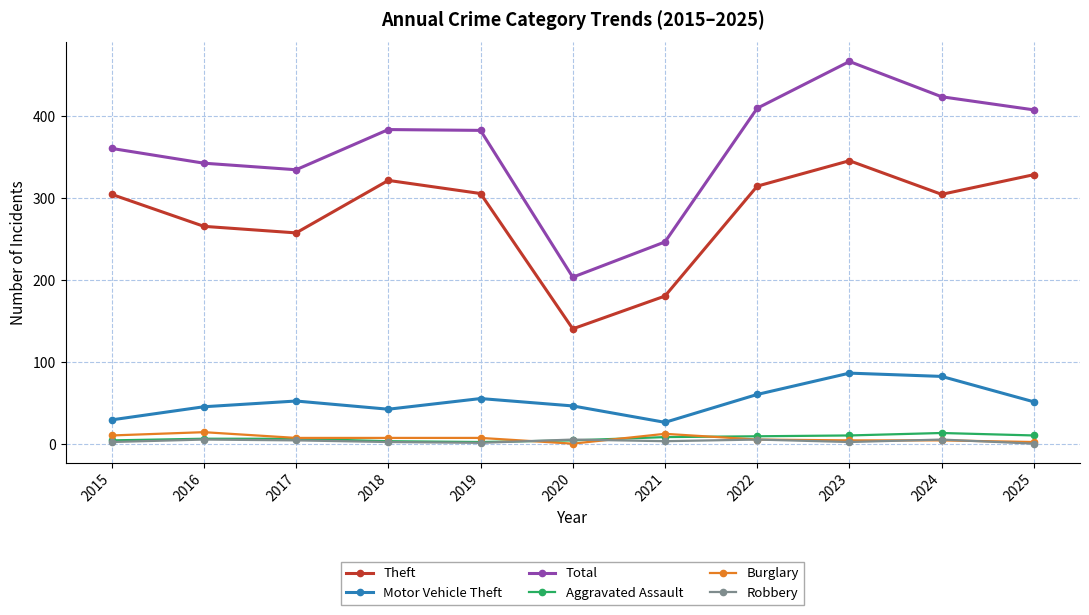

How many lines are shown in the chart?

6